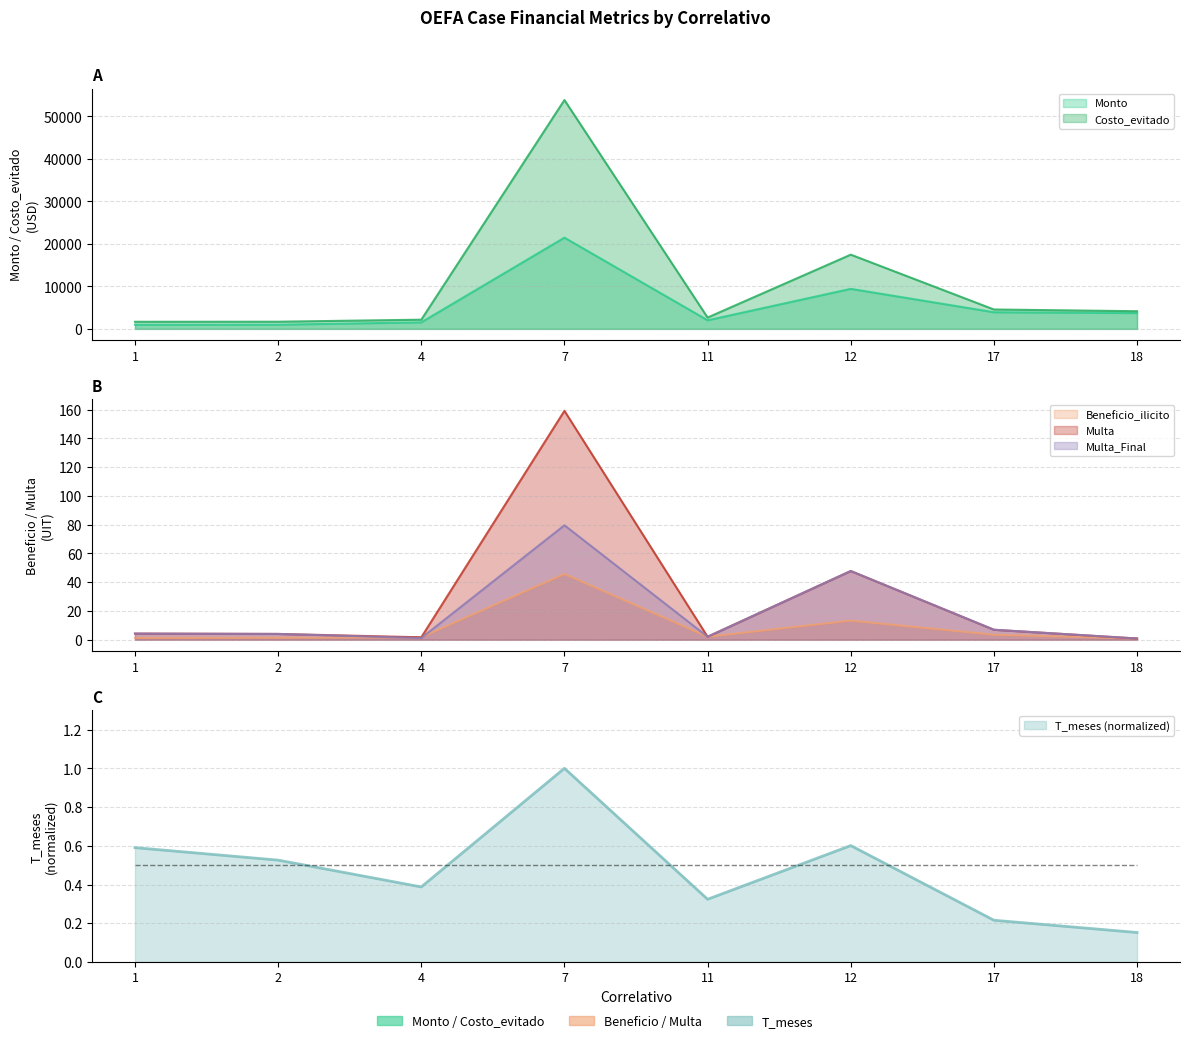

What is the value of the Costo_evitado point at the 5th from the left?

2671.3